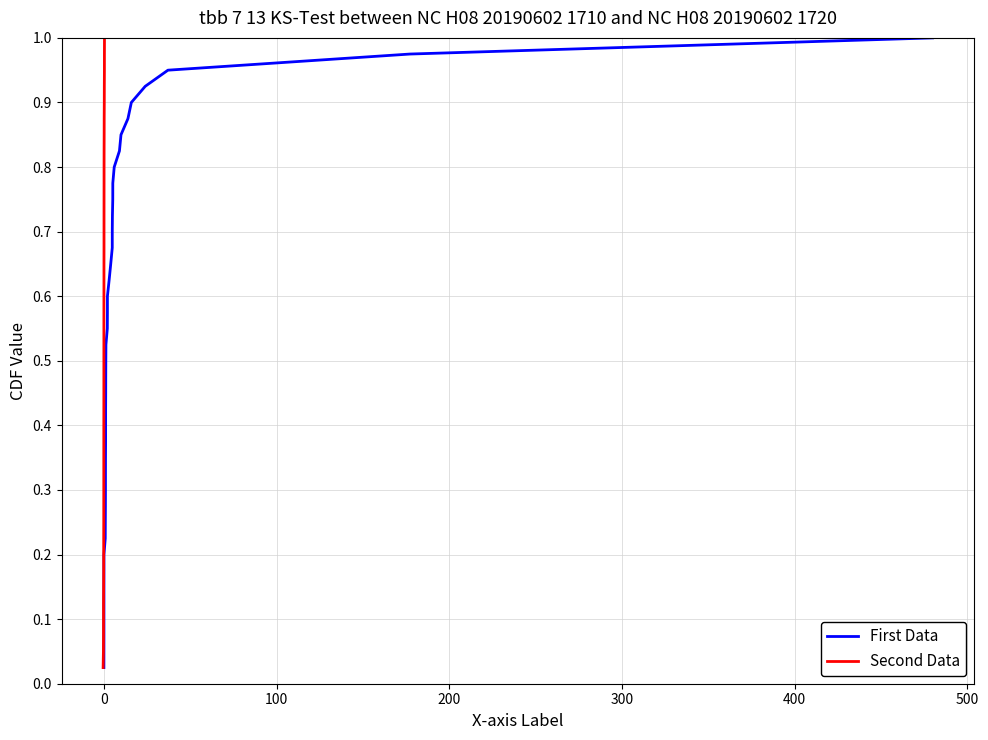

List the series in order of their peak value, highest first.

First Data, Second Data